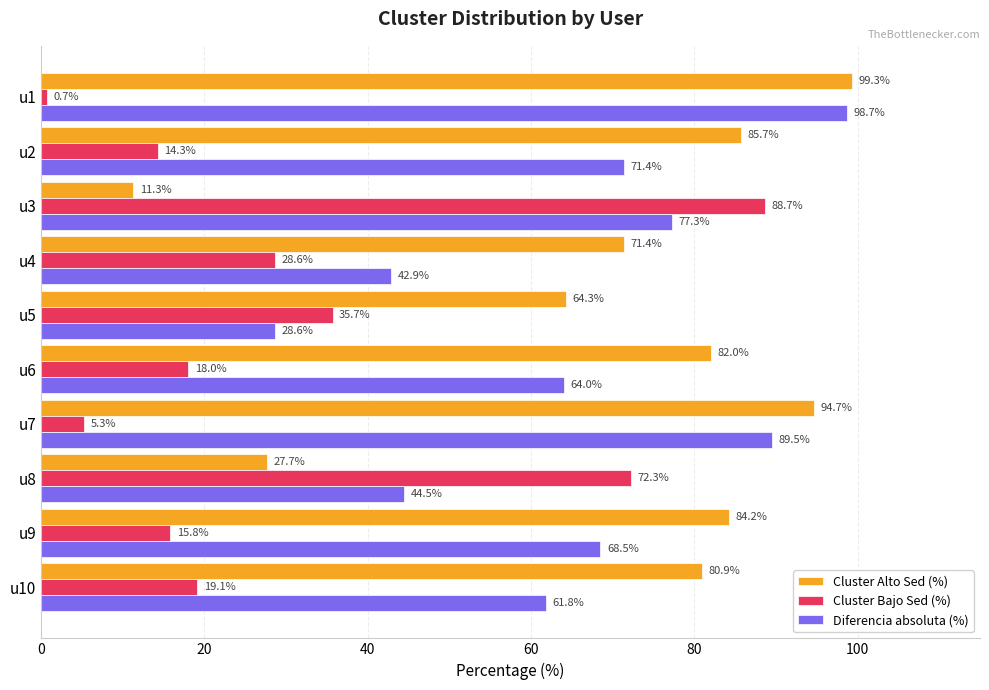

What is the spread (max minus min) of values at u5?

35.7